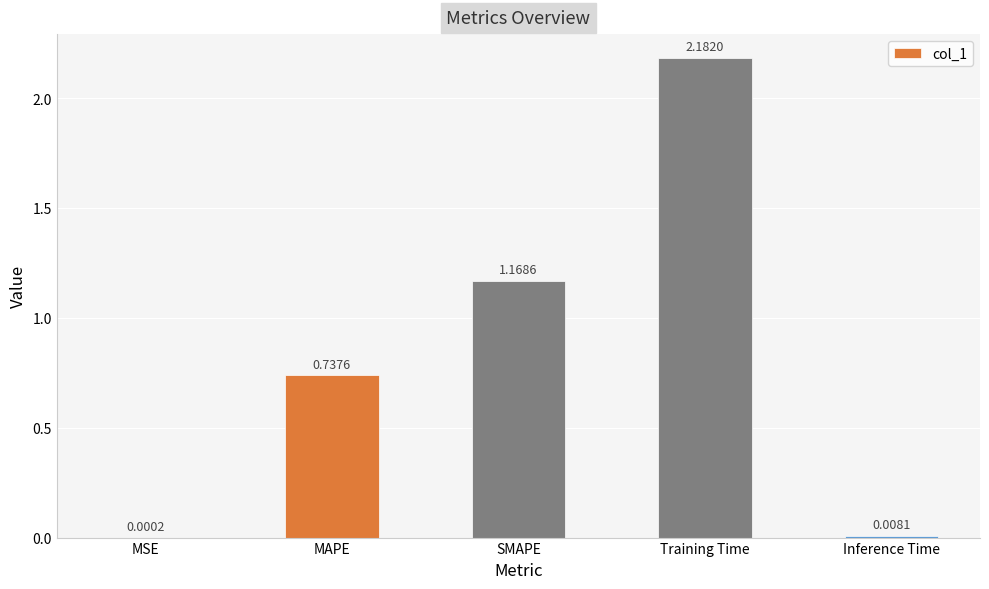

Does the chart contain stacked bars?

No